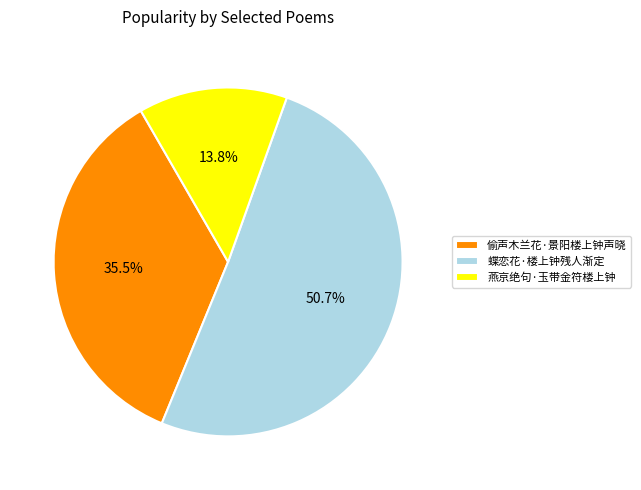

How much of the chart is everything except 燕京绝句·玉带金符楼上钟?

86.2%